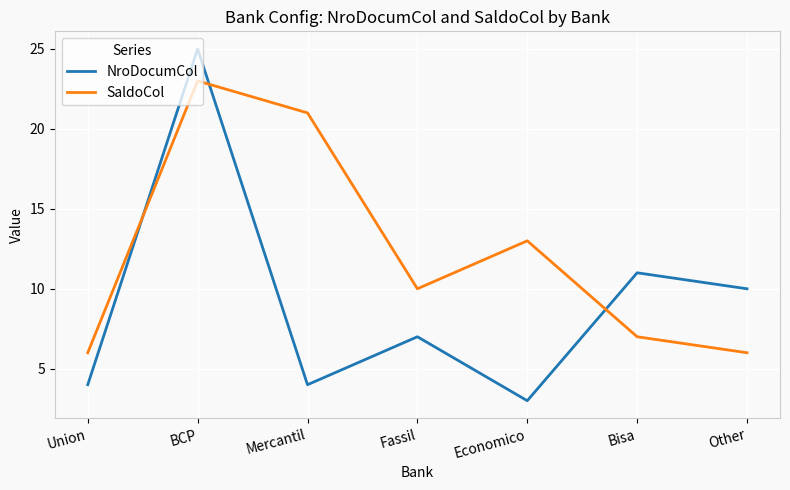

Which series has the largest total across all categories?

SaldoCol